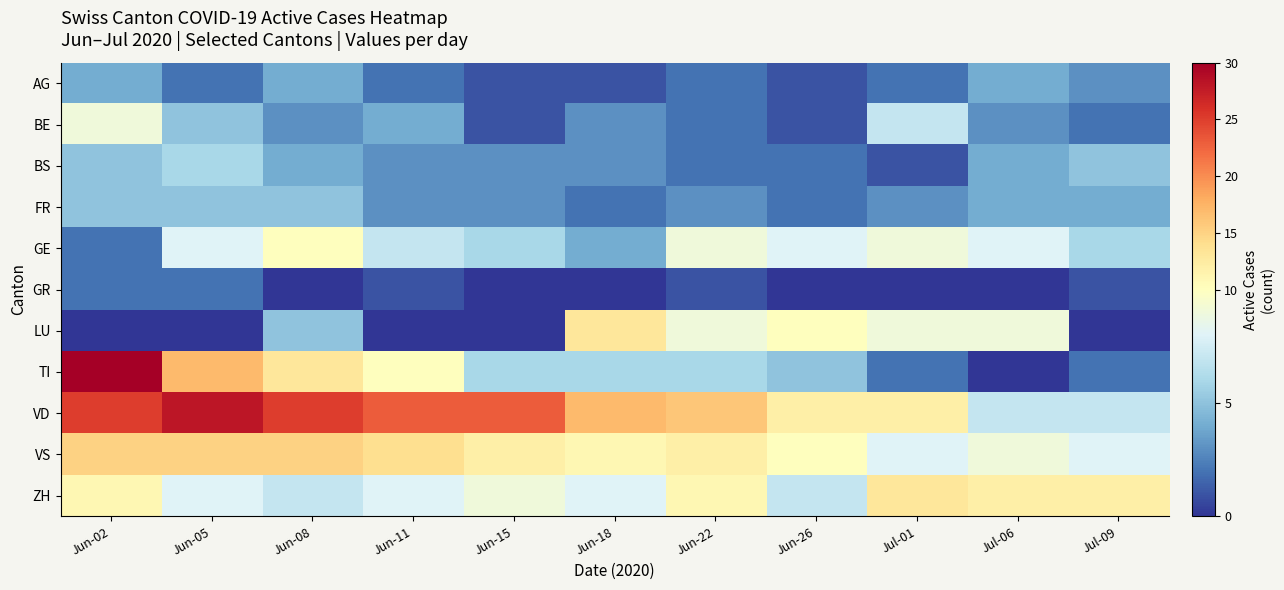

Reading left to right, extract all data points from this chart.

AG: Jun-02=4	Jun-05=2	Jun-08=4	Jun-11=2	Jun-15=1	Jun-18=1	Jun-22=2	Jun-26=1	Jul-01=2	Jul-06=4	Jul-09=3
BE: Jun-02=9	Jun-05=5	Jun-08=3	Jun-11=4	Jun-15=1	Jun-18=3	Jun-22=2	Jun-26=1	Jul-01=7	Jul-06=3	Jul-09=2
BS: Jun-02=5	Jun-05=6	Jun-08=4	Jun-11=3	Jun-15=3	Jun-18=3	Jun-22=2	Jun-26=2	Jul-01=1	Jul-06=4	Jul-09=5
FR: Jun-02=5	Jun-05=5	Jun-08=5	Jun-11=3	Jun-15=3	Jun-18=2	Jun-22=3	Jun-26=2	Jul-01=3	Jul-06=4	Jul-09=4
GE: Jun-02=2	Jun-05=8	Jun-08=10	Jun-11=7	Jun-15=6	Jun-18=4	Jun-22=9	Jun-26=8	Jul-01=9	Jul-06=8	Jul-09=6
GR: Jun-02=2	Jun-05=2	Jun-08=0	Jun-11=1	Jun-15=0	Jun-18=0	Jun-22=1	Jun-26=0	Jul-01=0	Jul-06=0	Jul-09=1
LU: Jun-02=0	Jun-05=0	Jun-08=5	Jun-11=0	Jun-15=0	Jun-18=13	Jun-22=9	Jun-26=10	Jul-01=9	Jul-06=9	Jul-09=0
TI: Jun-02=30	Jun-05=17	Jun-08=13	Jun-11=10	Jun-15=6	Jun-18=6	Jun-22=6	Jun-26=5	Jul-01=2	Jul-06=0	Jul-09=2
VD: Jun-02=25	Jun-05=28	Jun-08=25	Jun-11=23	Jun-15=23	Jun-18=17	Jun-22=16	Jun-26=12	Jul-01=12	Jul-06=7	Jul-09=7
VS: Jun-02=15	Jun-05=15	Jun-08=15	Jun-11=14	Jun-15=12	Jun-18=11	Jun-22=12	Jun-26=10	Jul-01=8	Jul-06=9	Jul-09=8
ZH: Jun-02=11	Jun-05=8	Jun-08=7	Jun-11=8	Jun-15=9	Jun-18=8	Jun-22=11	Jun-26=7	Jul-01=13	Jul-06=12	Jul-09=12